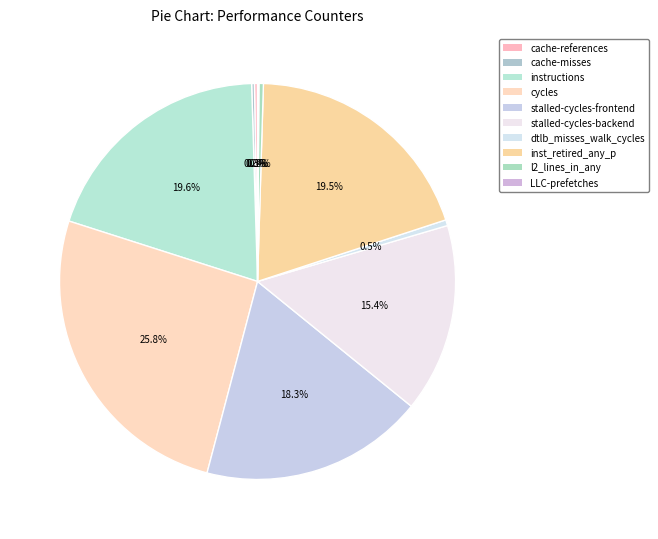

Count the number of slices in the pie.

10